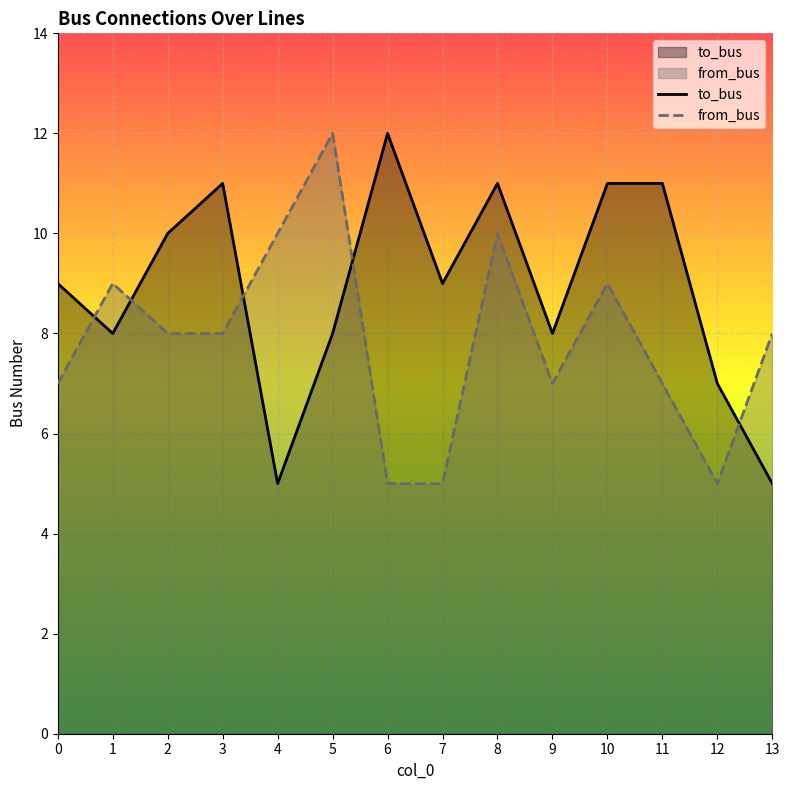

Rank the series at 10 from lowest to highest value.

from_bus, to_bus